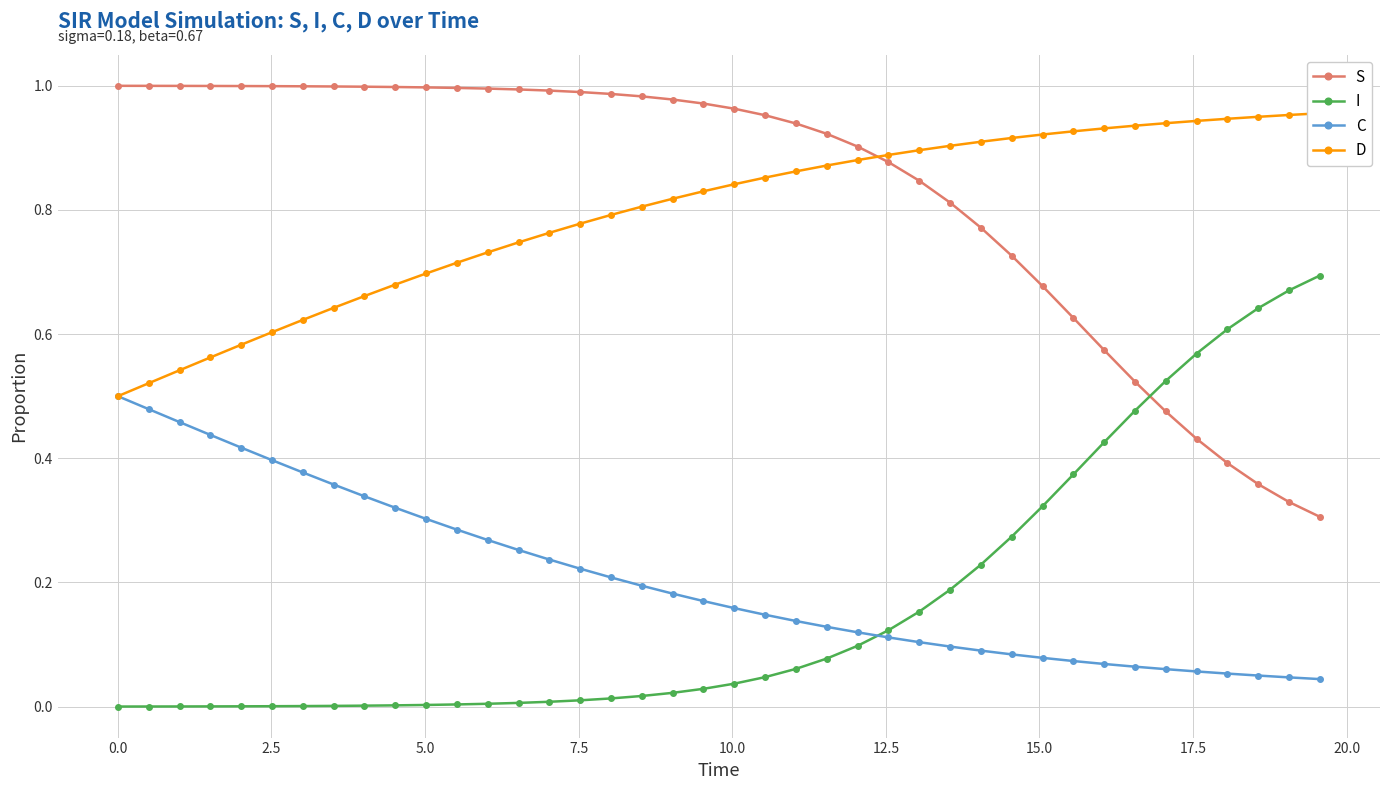

What is the difference between the maximum and minimum values in the S series?

0.7